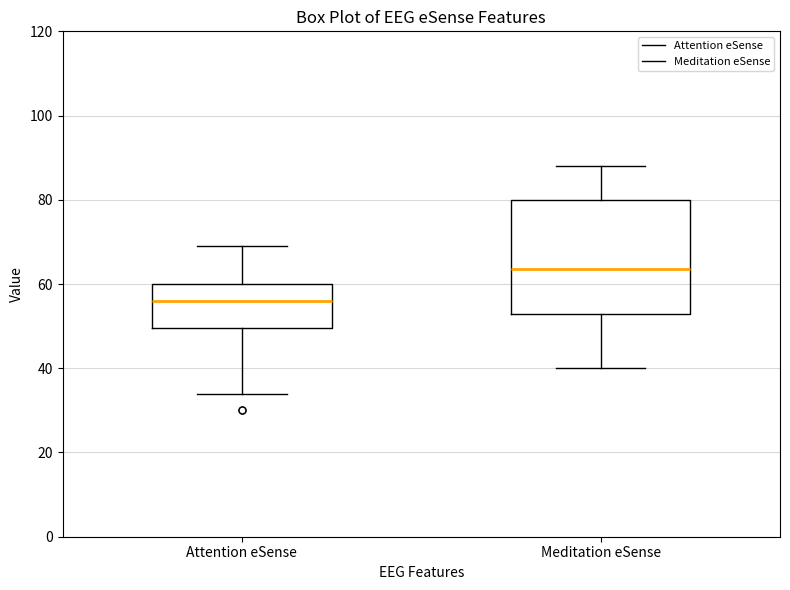

Which box's median line is the highest?

Meditation eSense